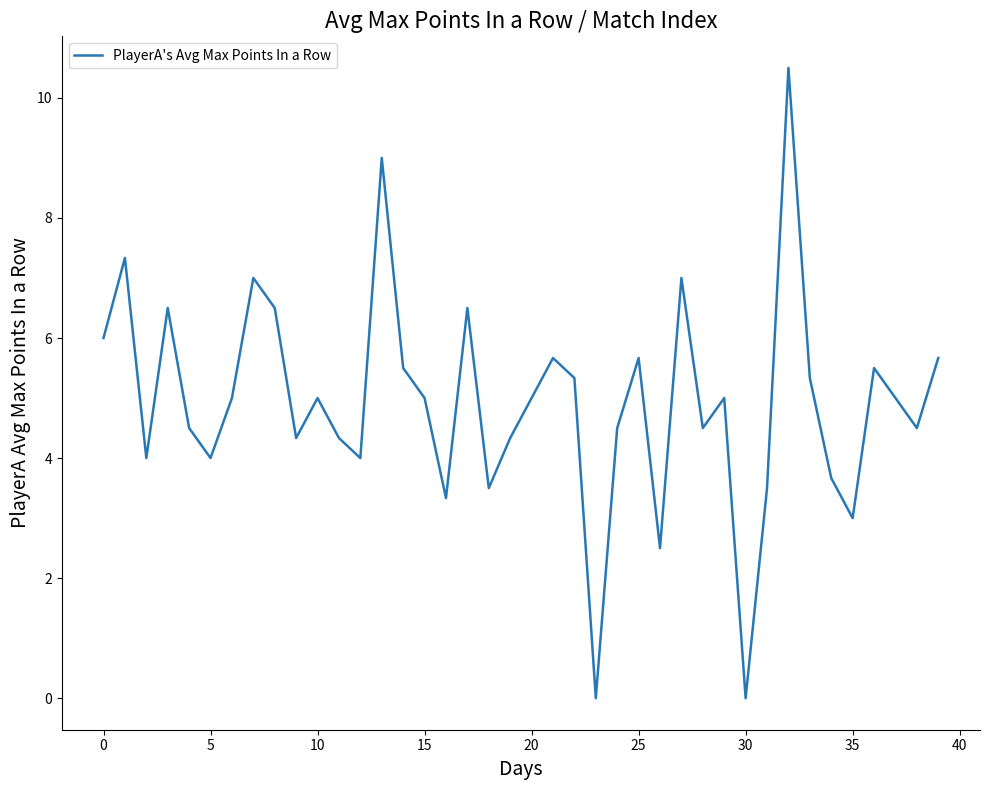

What is the label of the 21st point from the left?

20